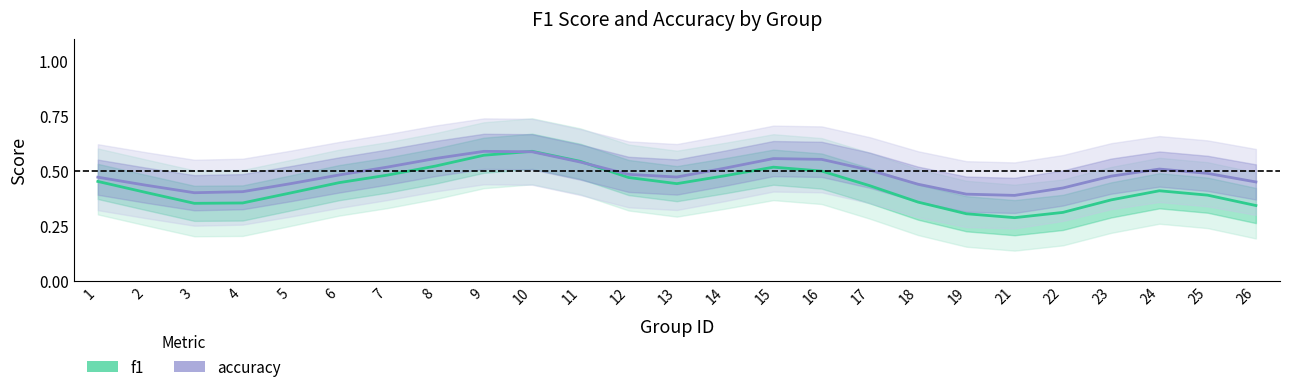

The value of accuracy at 10 is 0.6. True or false?

True